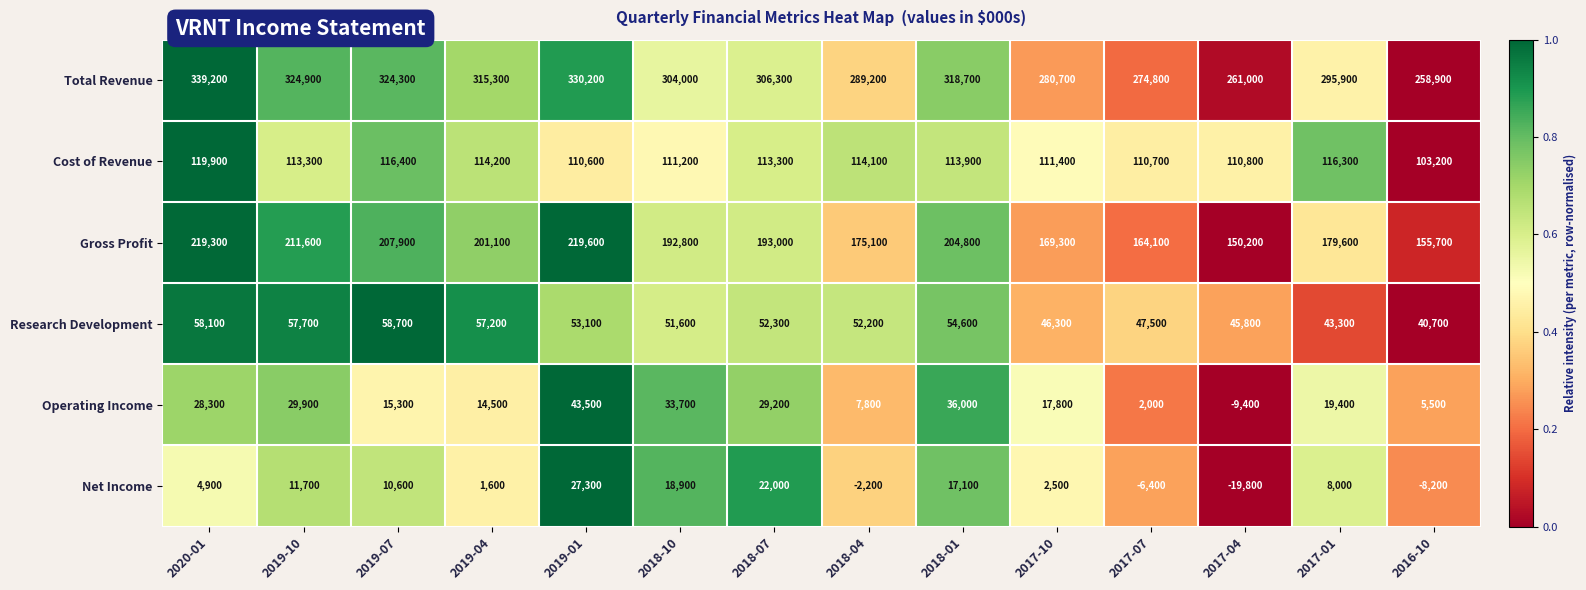

List the series in order of their peak value, lowest first.

Net Income, Operating Income, Research Development, Cost of Revenue, Gross Profit, Total Revenue